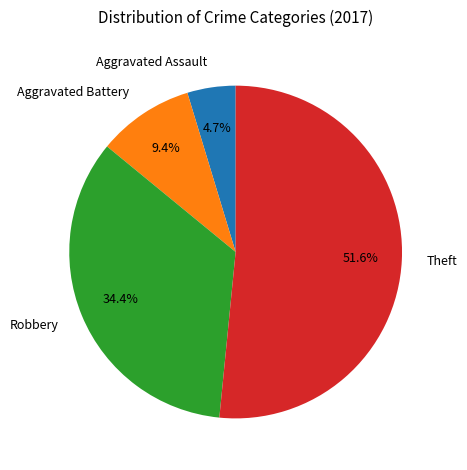

Which slice is the smallest?

Aggravated Assault